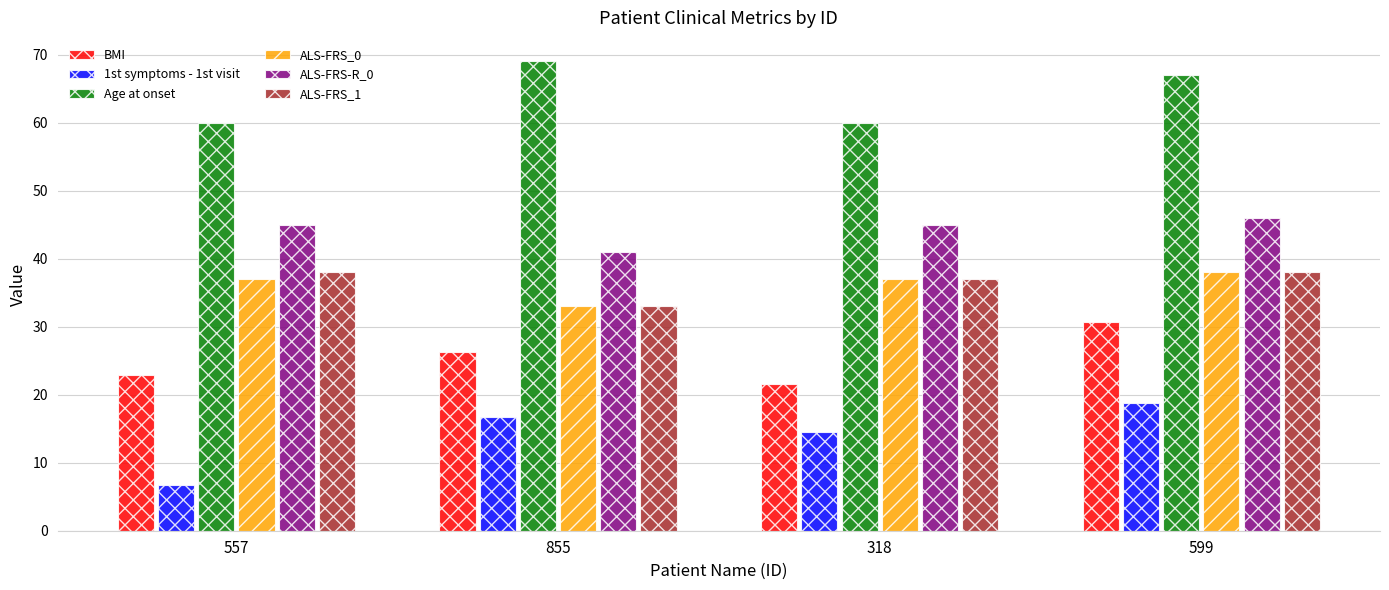

What is the highest value of the 1st symptoms - 1st visit series?

18.8